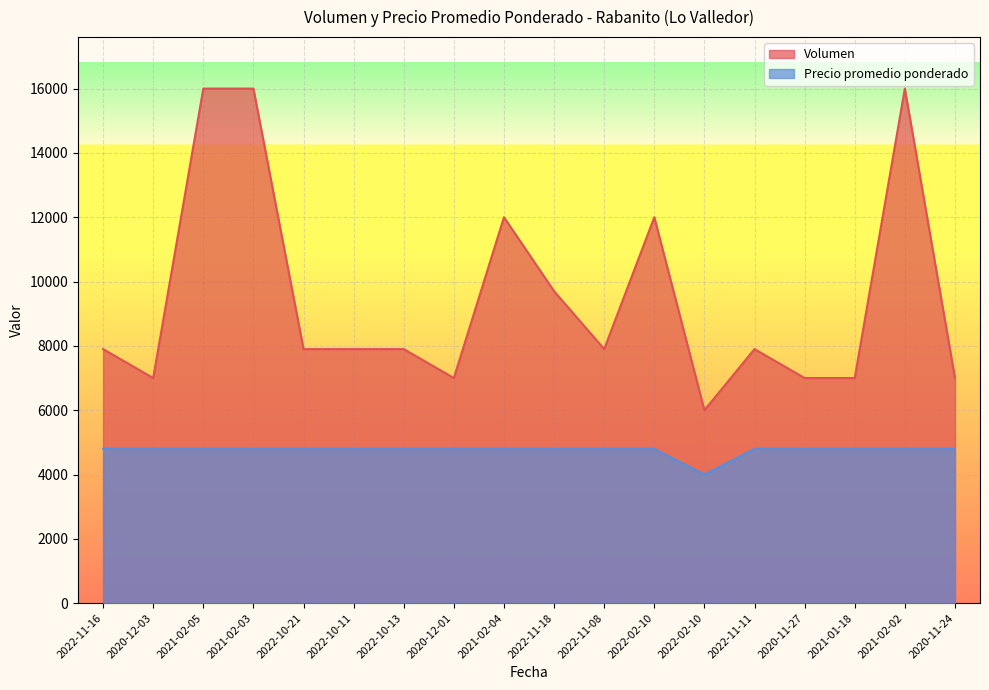

What is the sum of all Volumen values?

170100.0